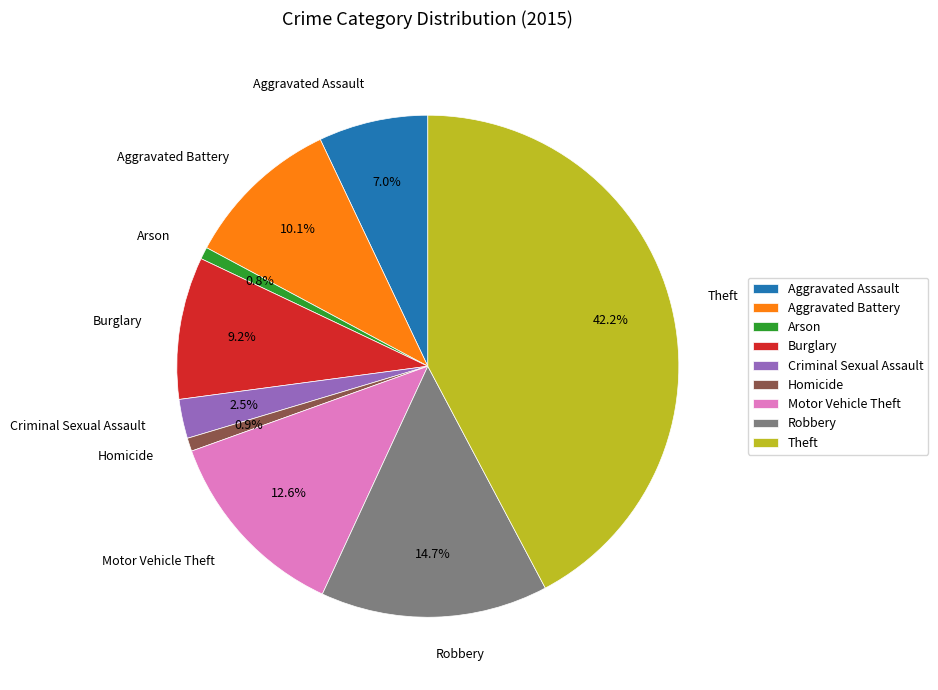

The Burglary slice represents 9% of the pie. True or false?

True